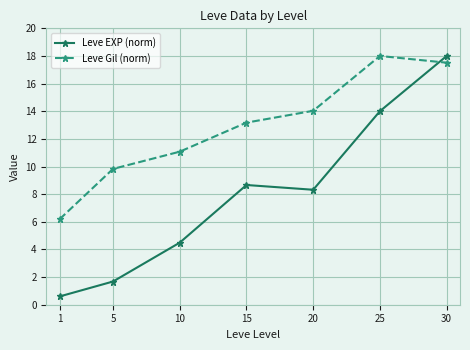

Which series ends up on top after the final intersection of Leve EXP (norm) and Leve Gil (norm)?

Leve EXP (norm)